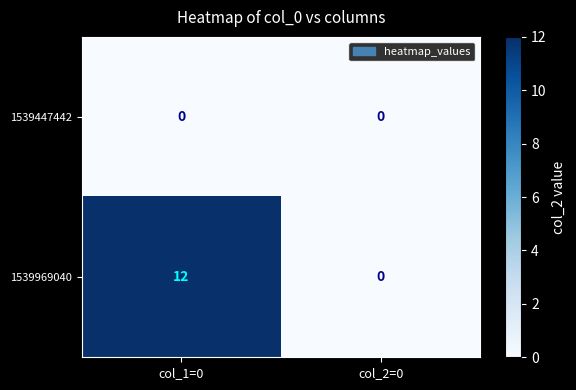

The value of 1539447442 at col_1=0 is 0. True or false?

True